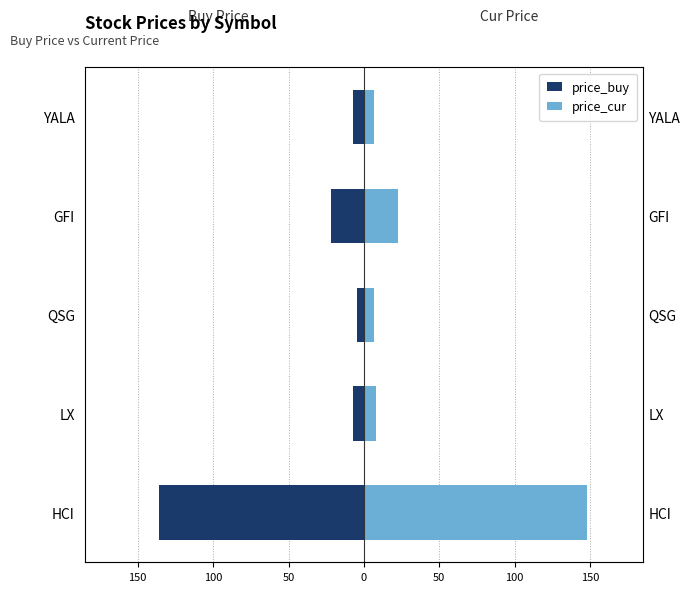

Are the bars horizontal?

Yes